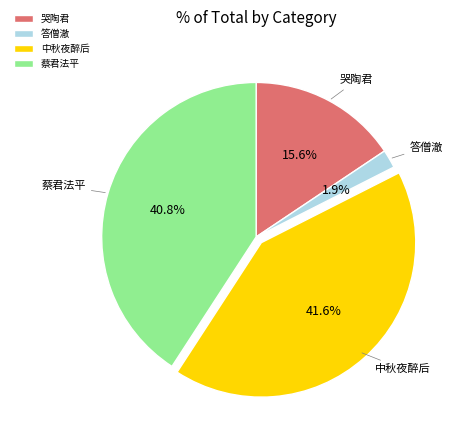

Does any single category account for the majority?

No